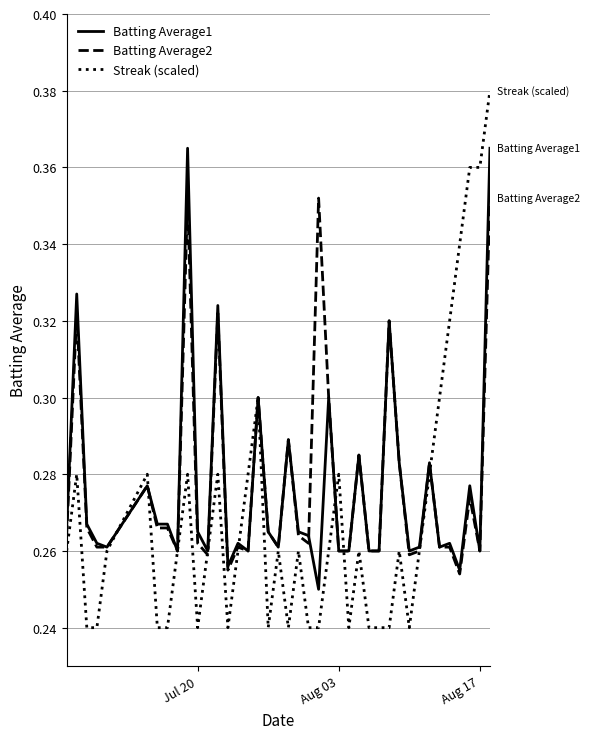

Rank the series by their maximum value, from lowest to highest.

Batting Average2, Batting Average1, Streak (scaled)